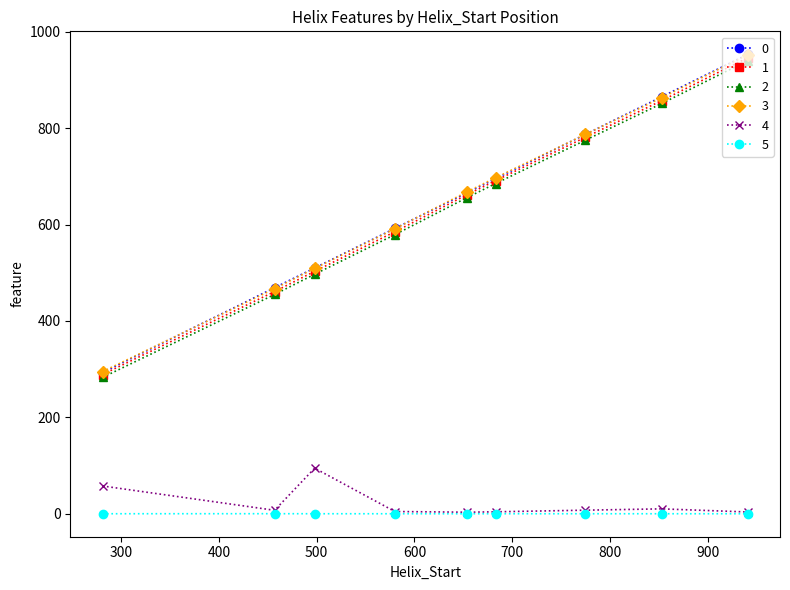

True or false: 3 has more than 2 points higher than both neighbors.

False